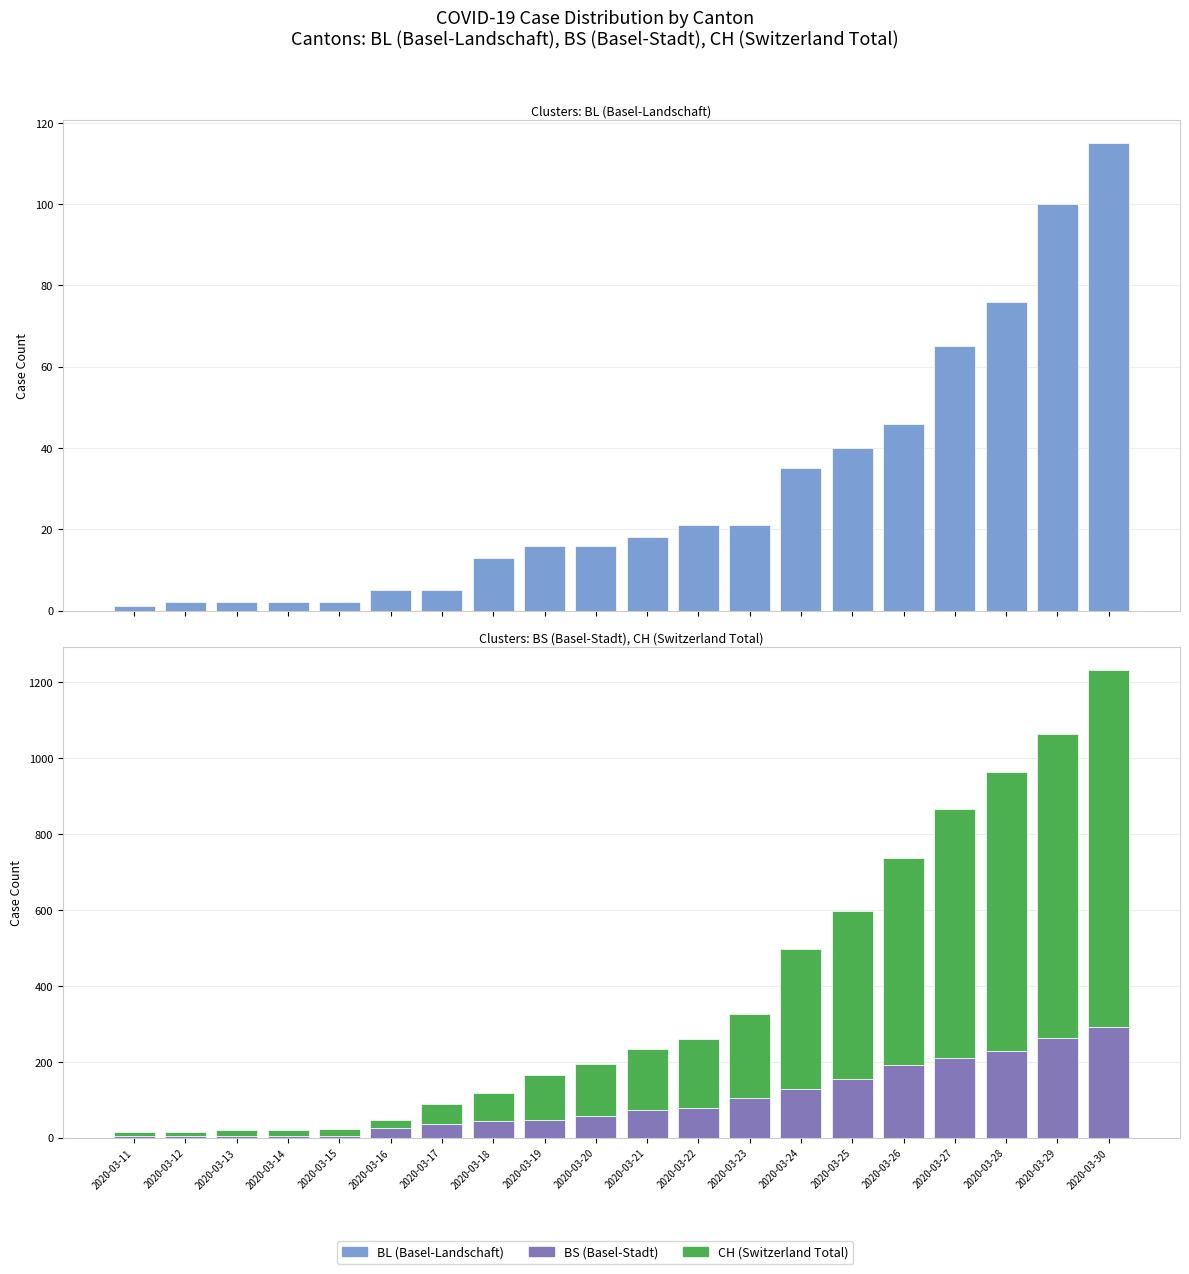

Between 2020-03-12 and 2020-03-29, which series saw the biggest shift?

CH